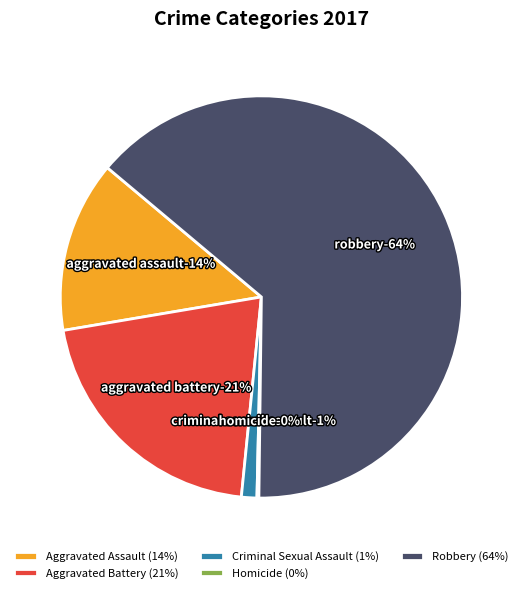

To the nearest percent, what is the difference between the Robbery and Homicide slice percentages?

64%